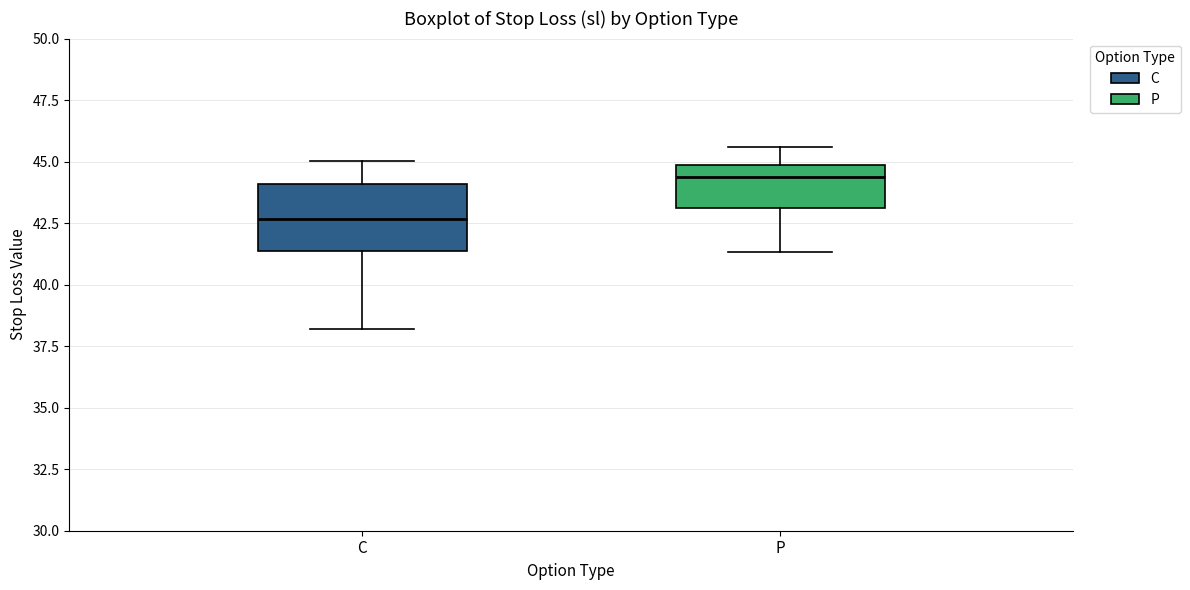

Comparing the boxes themselves (not the whiskers), which one is the tallest?

C